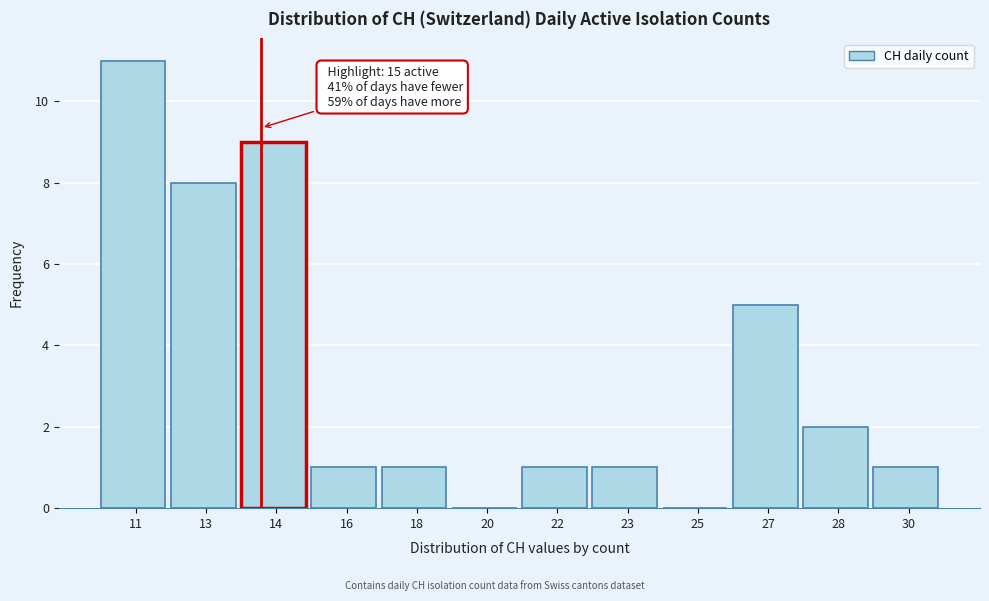

Reading left to right, what are all the values shown in this chart?

11=11	13=8	14=9	16=1	18=1	20=0	22=1	23=1	25=0	27=5	28=2	30=1